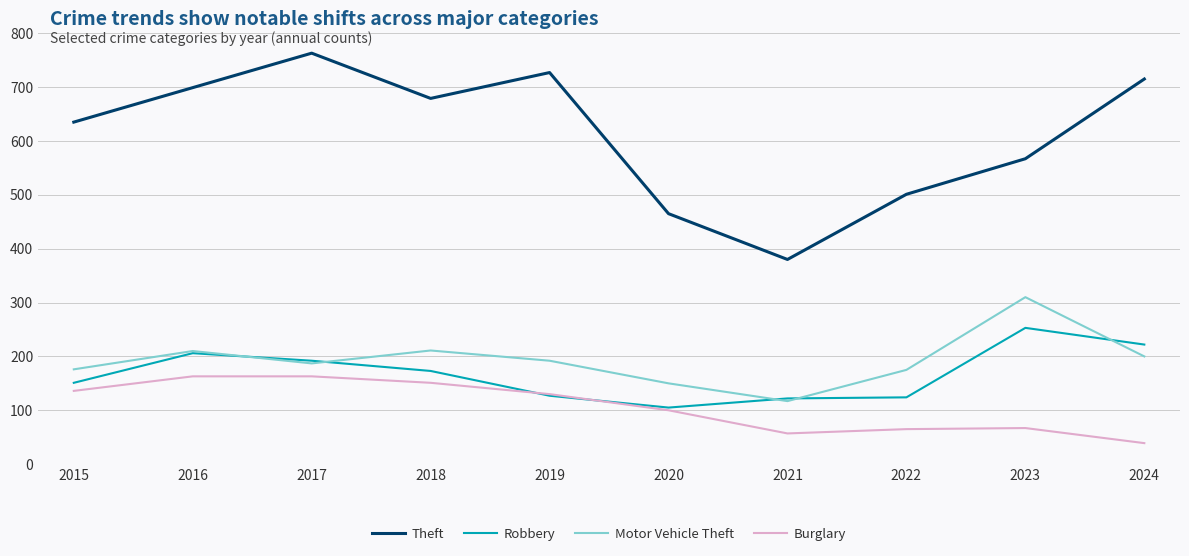

At 2022, list the series in order from smallest to largest.

Burglary, Robbery, Motor Vehicle Theft, Theft